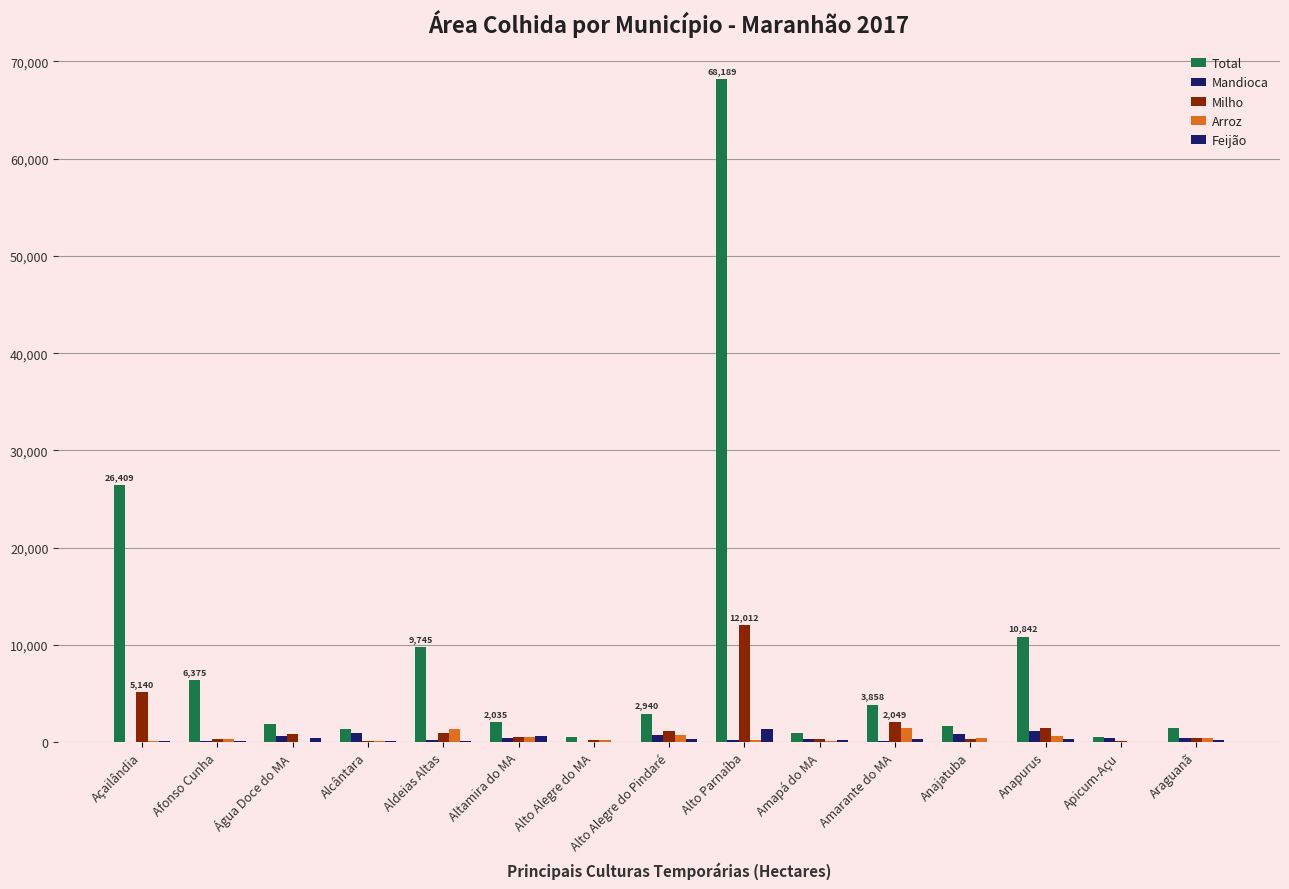

What is the difference between the highest and lowest values at Amarante do MA?

3783